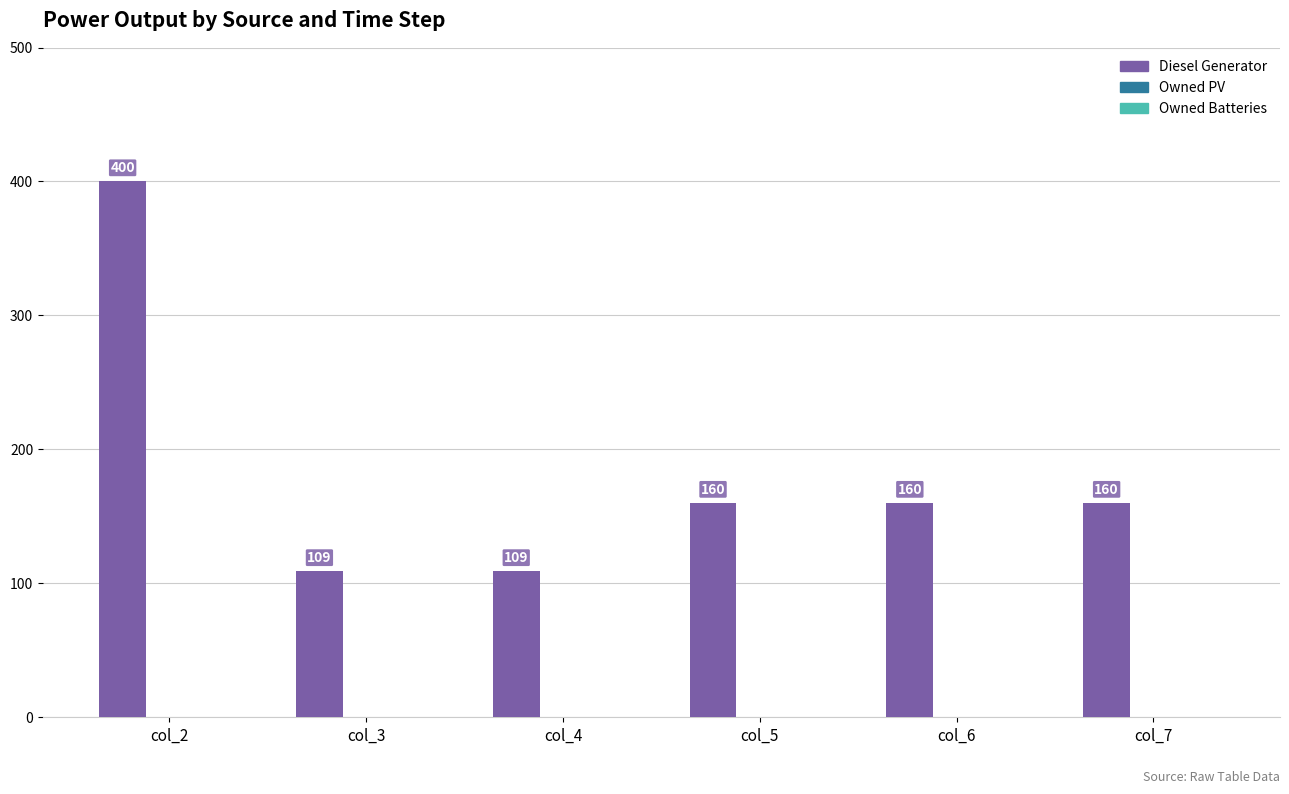

How many values are between 109 and 160?

5